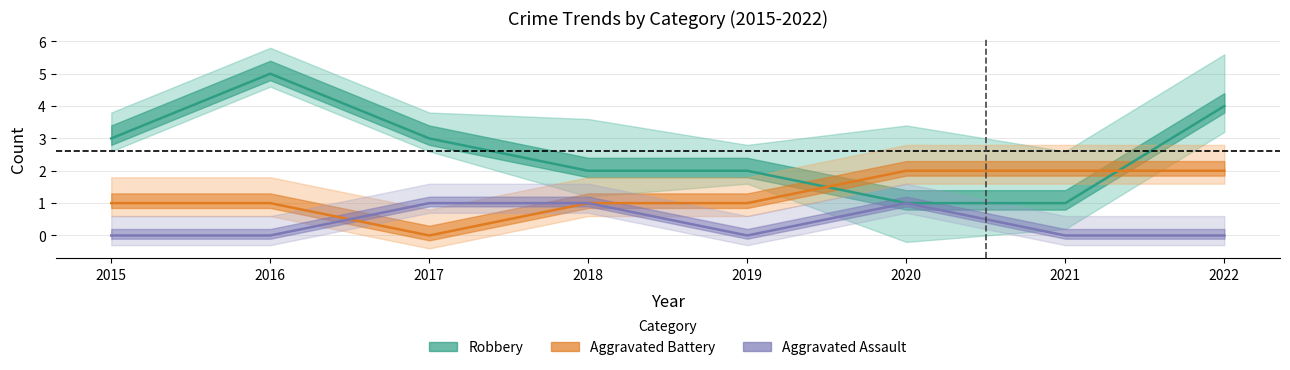

At how many categories does at least one series exceed 3?

2